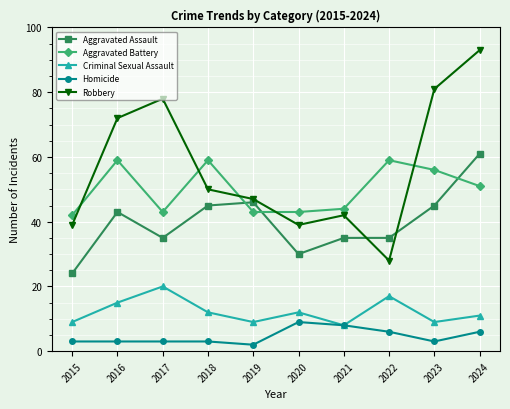

At which category is the sum across all series the highest?

2024